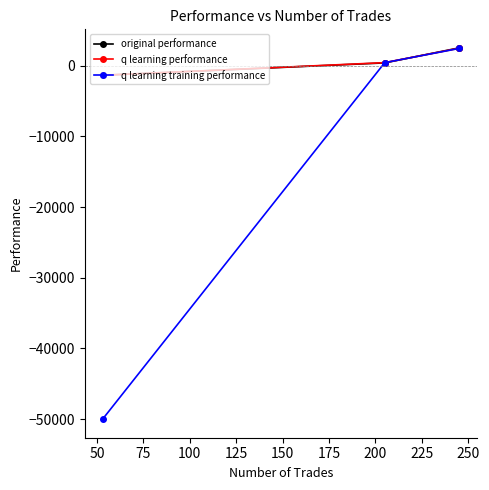

What is the maximum value shown in the chart?

2506.5